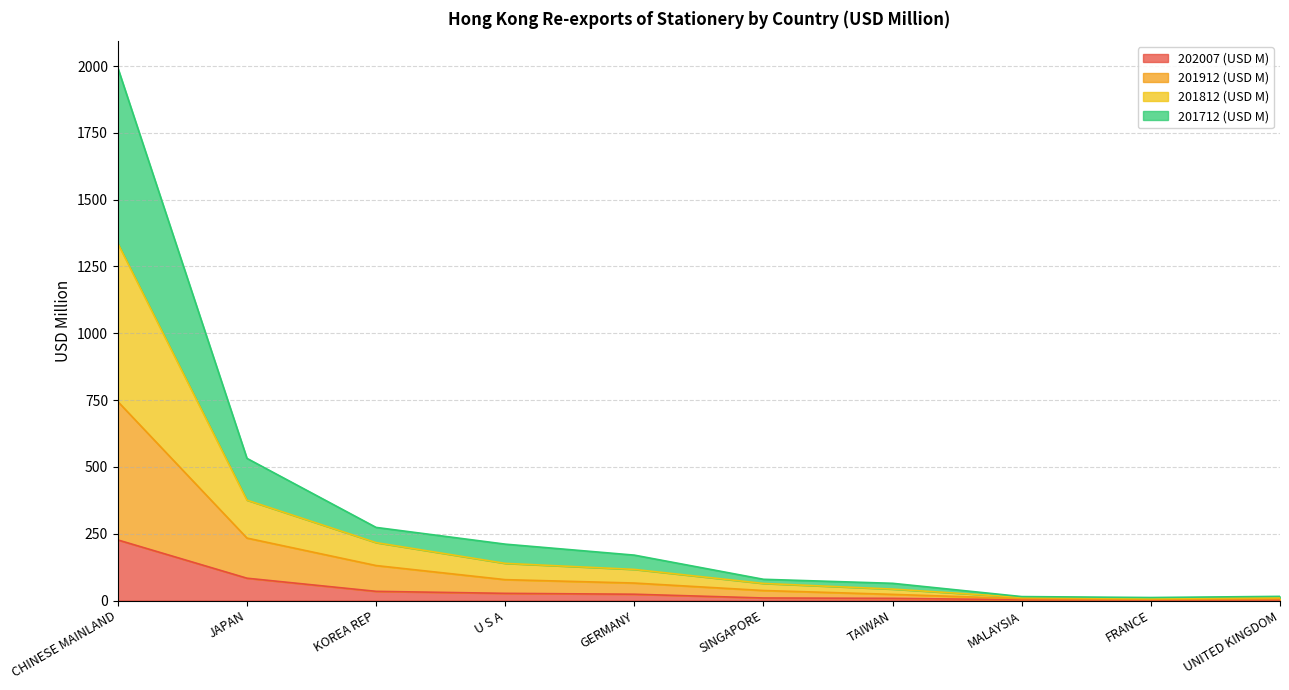

What is the label of the 7th point from the right?

U S A